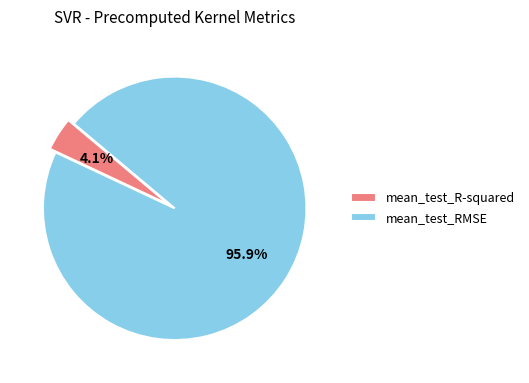

Is it true that mean_test_R-squared is 17% of the pie?

False